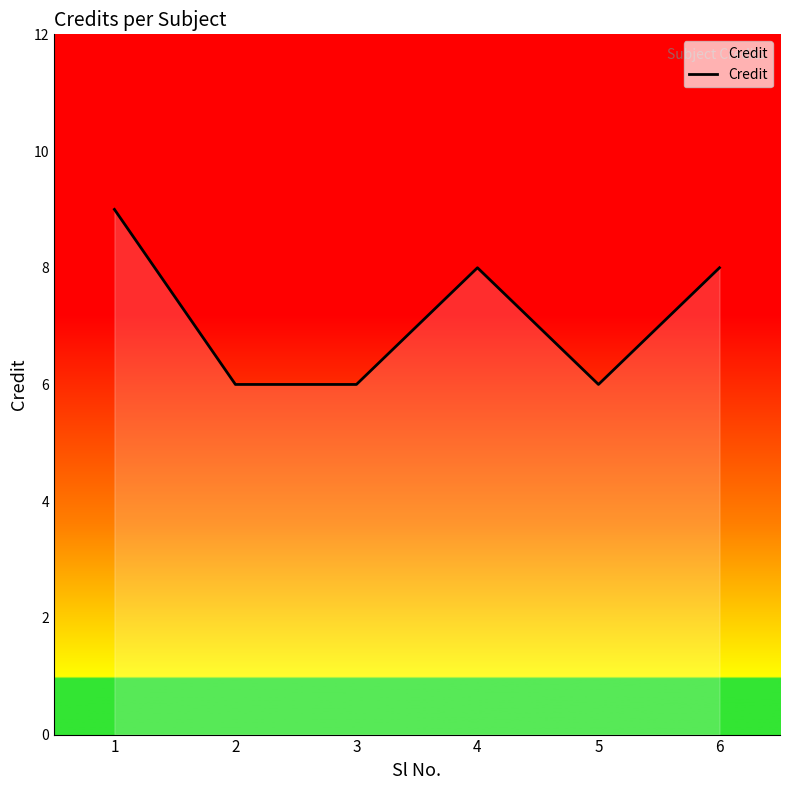

Where is the first local maximum?

4